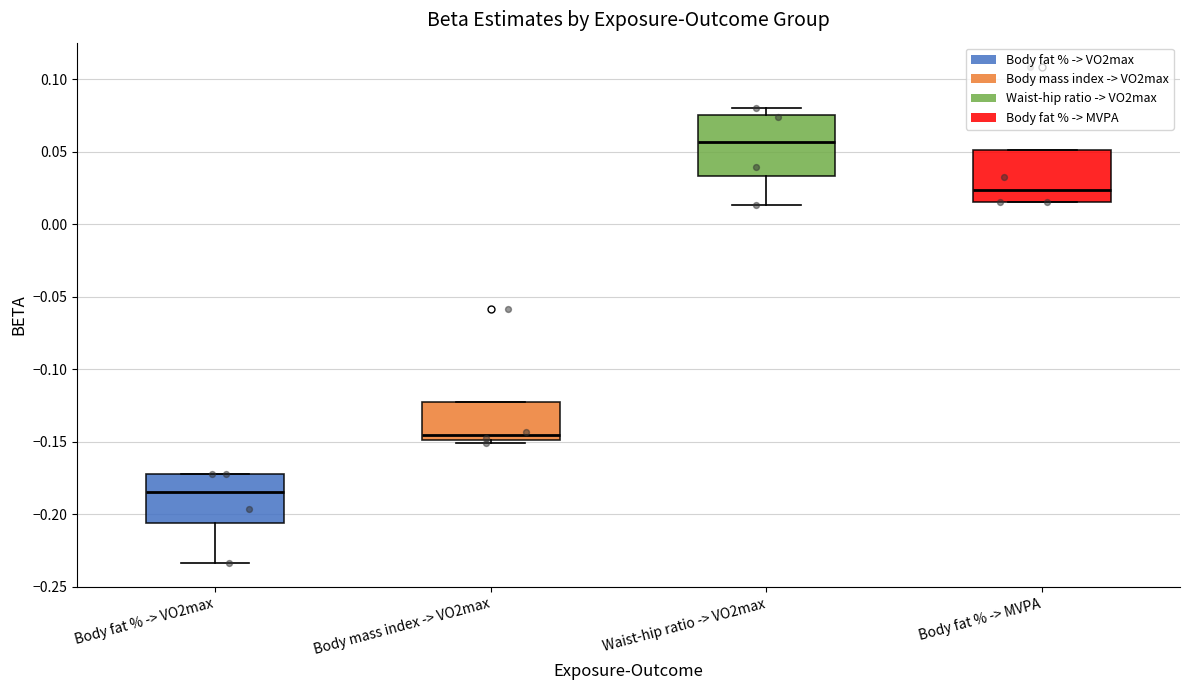

Which box is the tallest, from its lower edge to its upper edge?

Waist-hip ratio -> VO2max